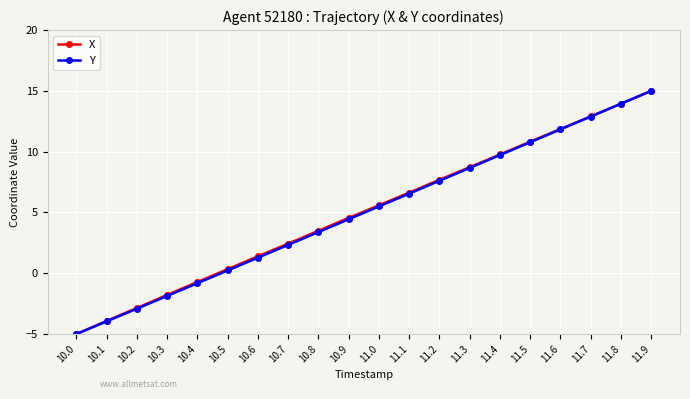

Reading left to right, extract all data points from this chart.

X: 10.0=-5.0	10.1=-3.9	10.2=-2.9	10.3=-1.8	10.4=-0.7	10.5=0.3	10.6=1.4	10.7=2.4	10.8=3.5	10.9=4.6	11.0=5.6	11.1=6.6	11.2=7.7	11.3=8.7	11.4=9.8	11.5=10.8	11.6=11.9	11.7=12.9	11.8=13.9	11.9=15.0
Y: 10.0=-5.0	10.1=-4.0	10.2=-2.9	10.3=-1.9	10.4=-0.8	10.5=0.2	10.6=1.3	10.7=2.3	10.8=3.4	10.9=4.4	11.0=5.5	11.1=6.6	11.2=7.6	11.3=8.7	11.4=9.7	11.5=10.8	11.6=11.8	11.7=12.9	11.8=13.9	11.9=15.0